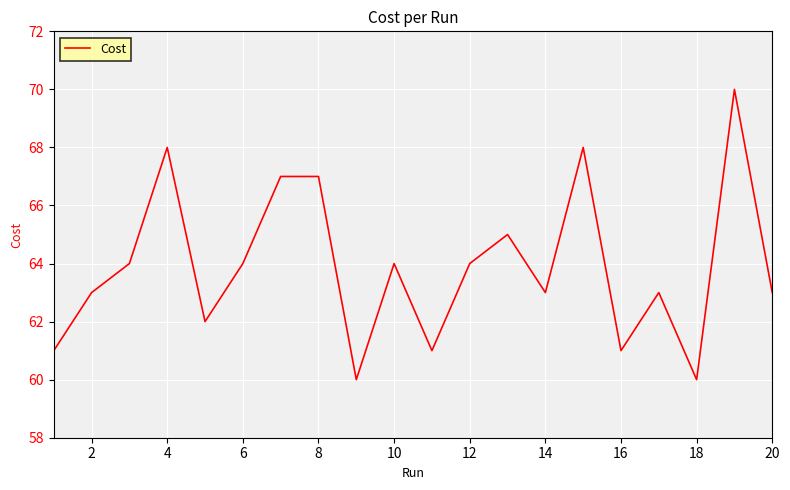

What is the sum of all values?

1278.0